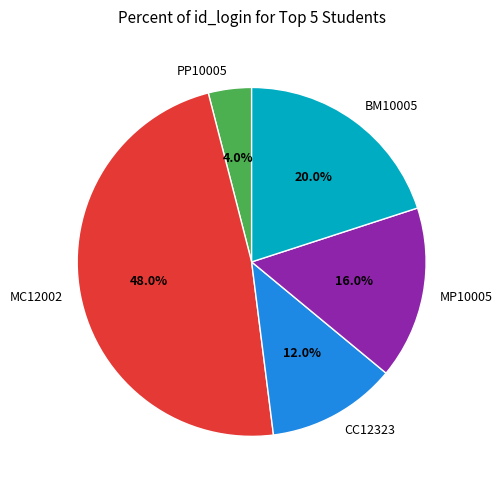

Count the number of slices in the pie.

5